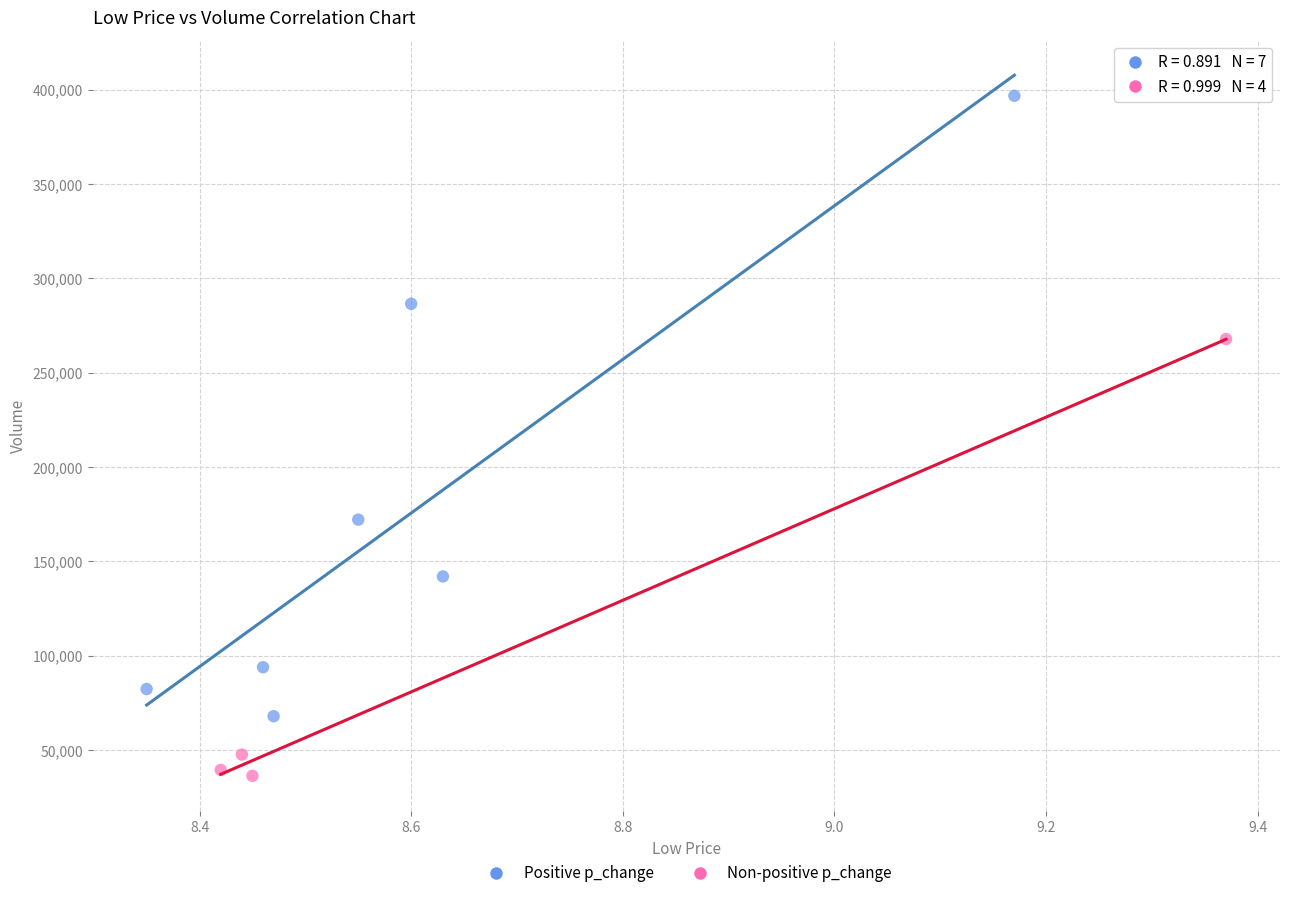

Which series reaches the minimum Y coordinate?

Non-positive p_change